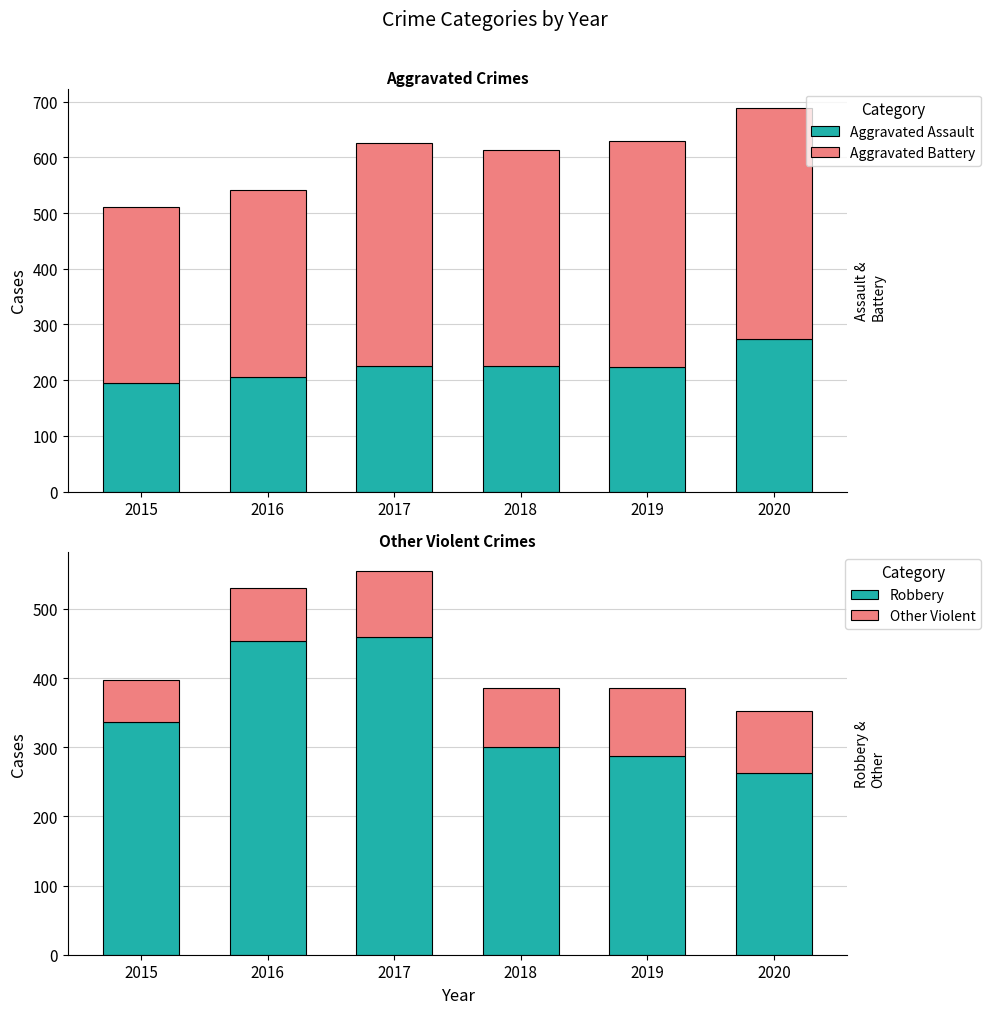

How many categories are shown in the chart?

6